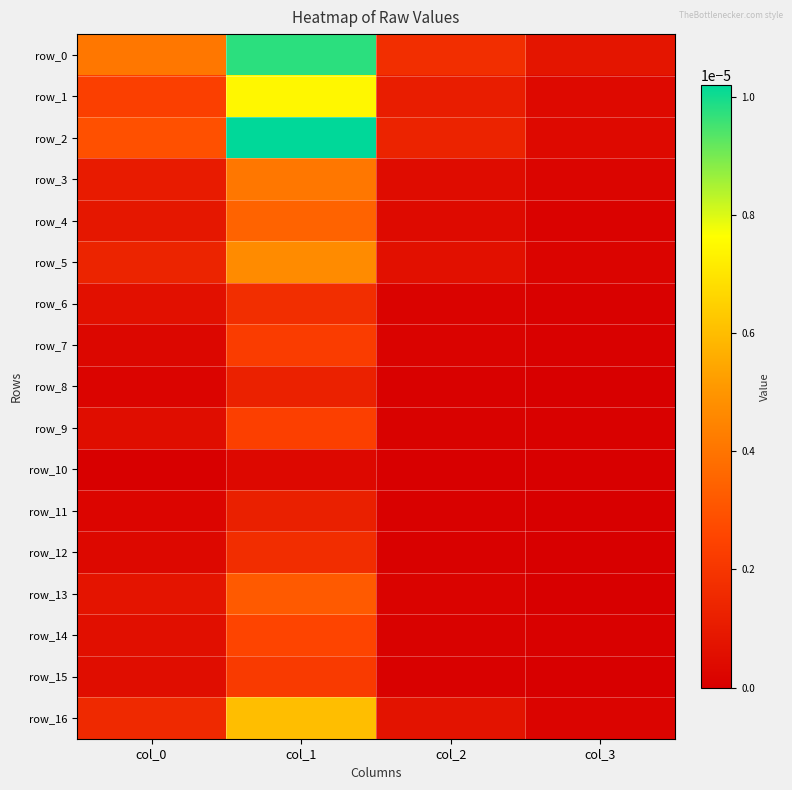

Is the value of row_12 at col_2 greater than the value of row_4 at col_2?

No